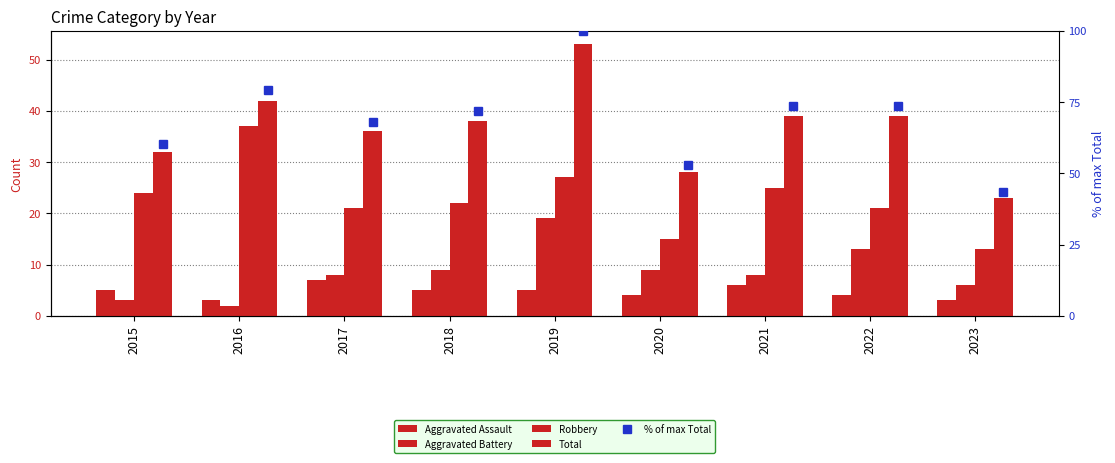

Which has a higher value, 2015 or 2019?

2015